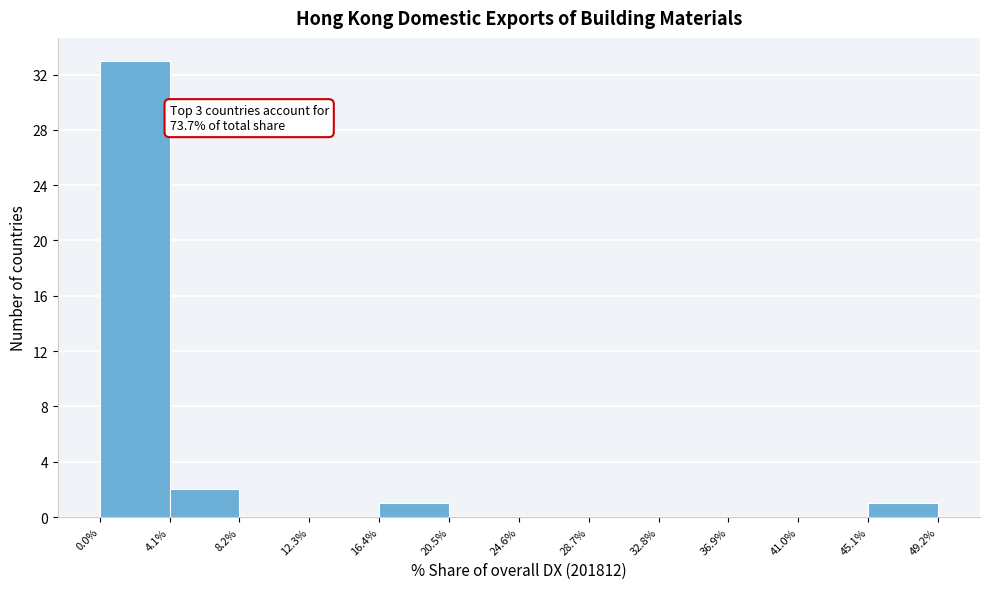

Which range on the x-axis has the tallest bar?

0.0% to 4.1%